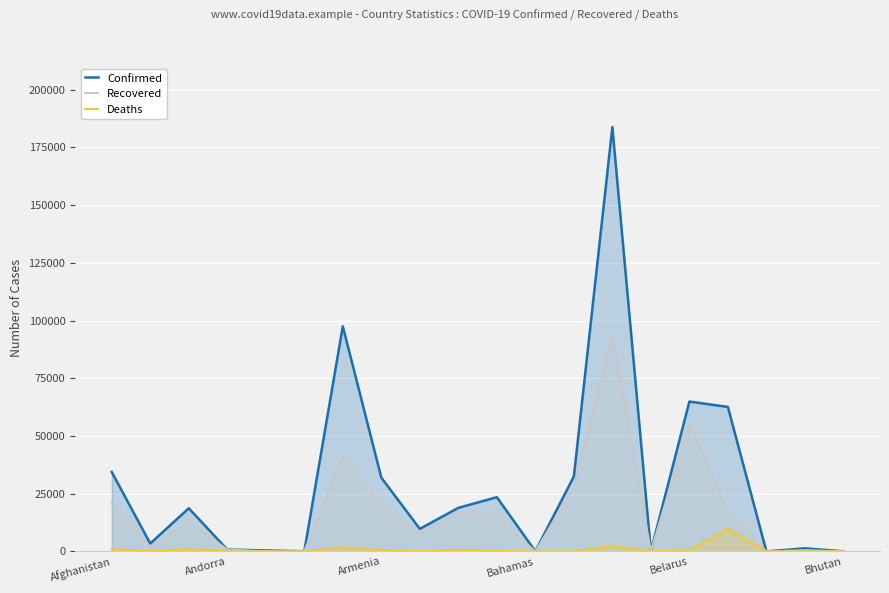

What is the greatest value displayed?

183795